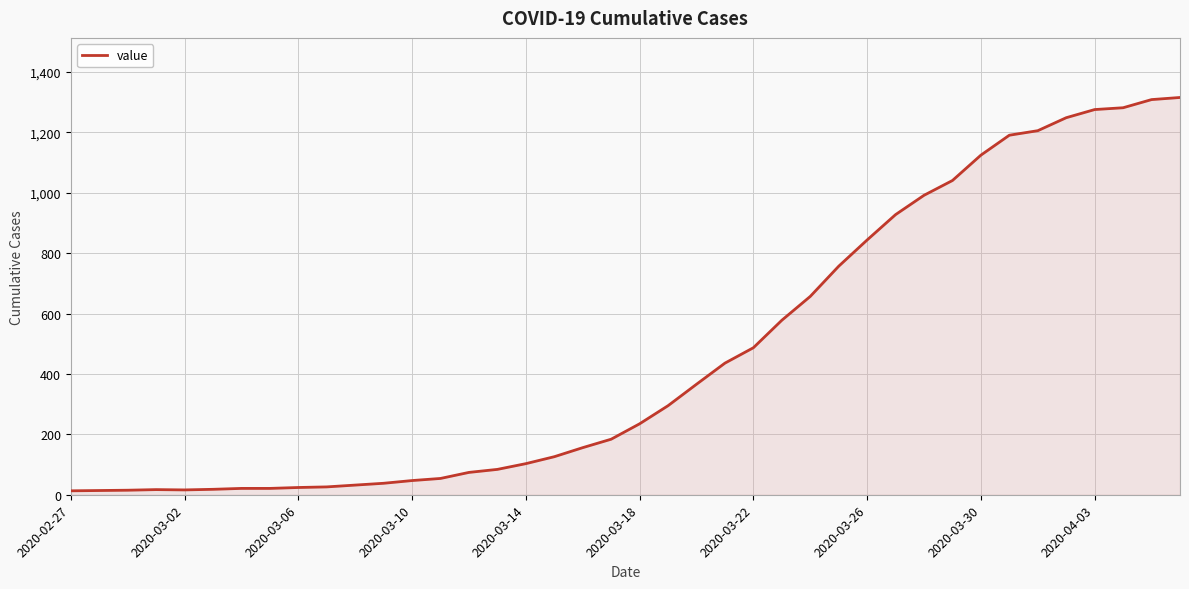

What is the difference between the maximum and minimum values?

1303